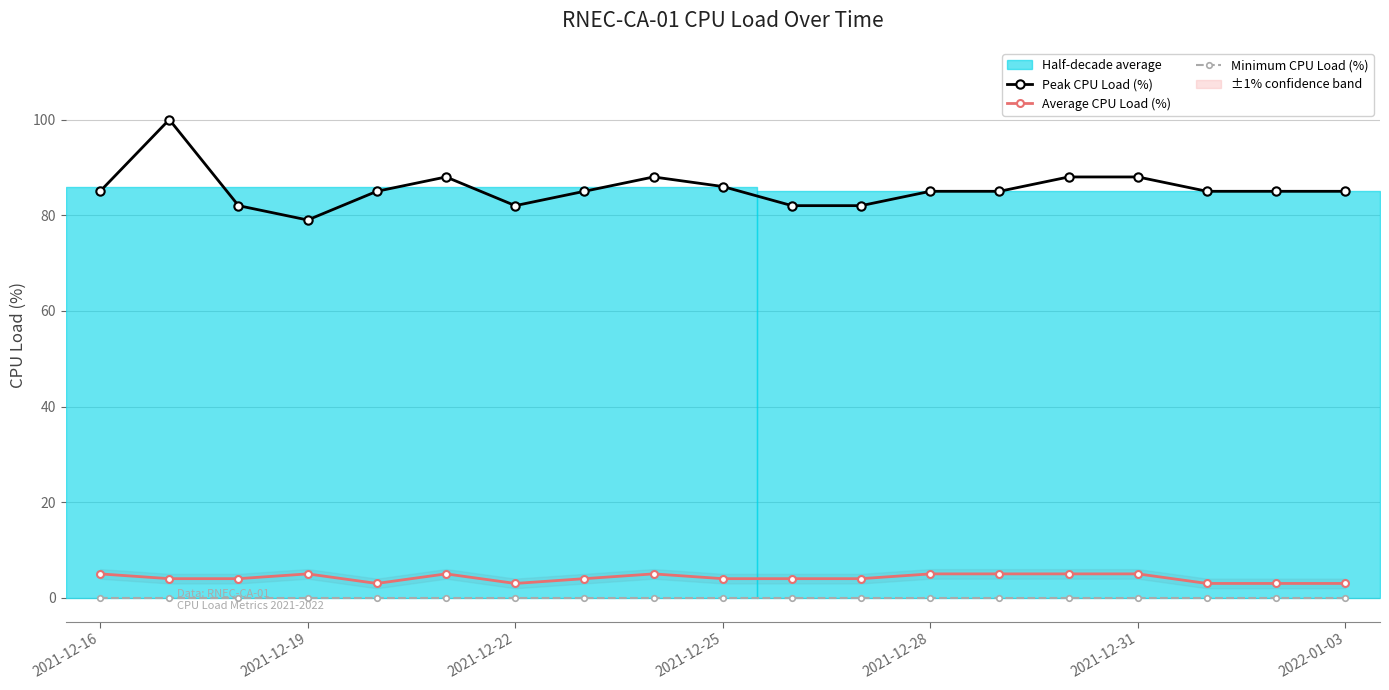

True or false: Peak CPU Load (%) and Average CPU Load (%) cross at least once.

False